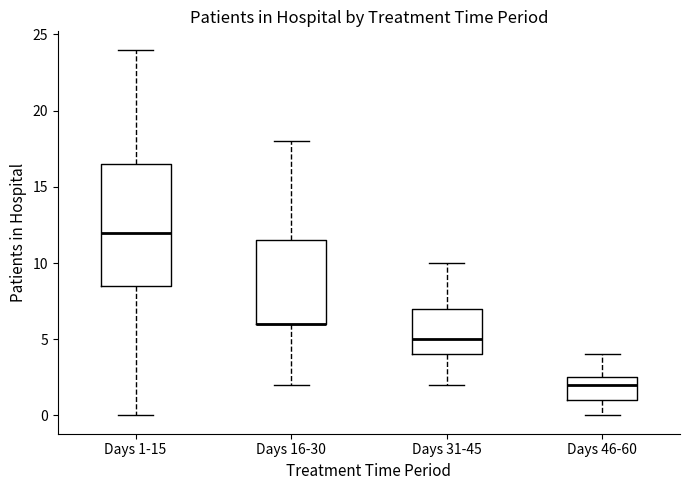

Where is the lower edge of the box for Days 16-30 on the y-axis? The values are not printed on the chart, so give them approximately, as read against the axis.

6.0